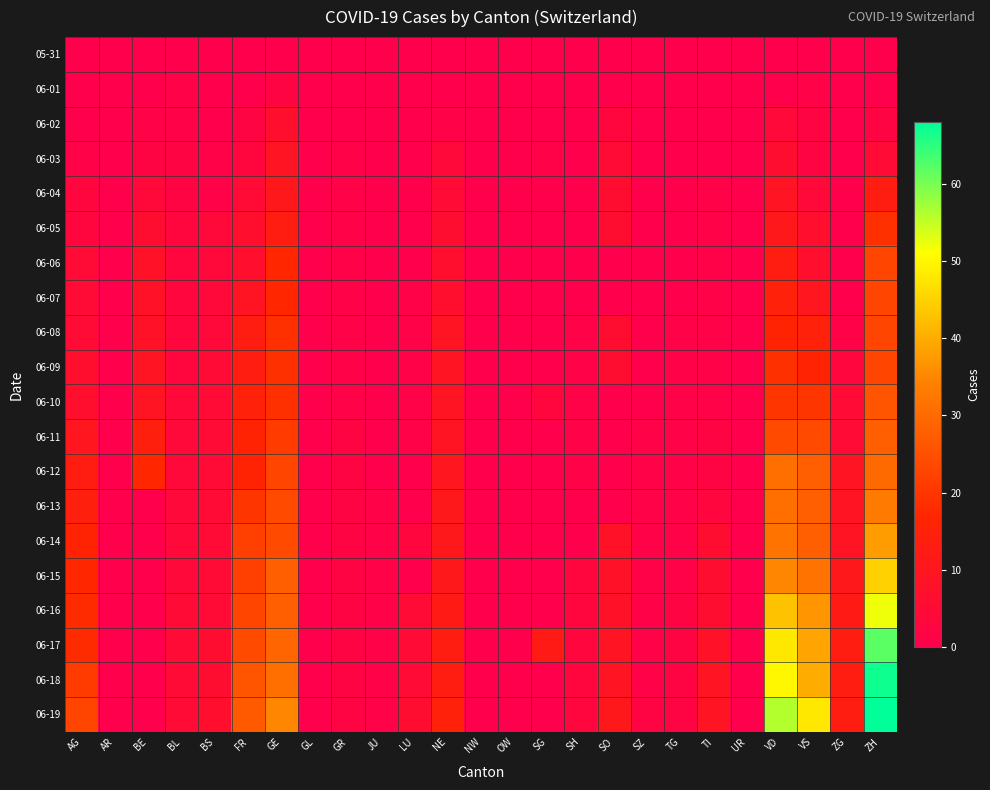

Between ZG and ZH, which series saw the biggest shift?

06-19